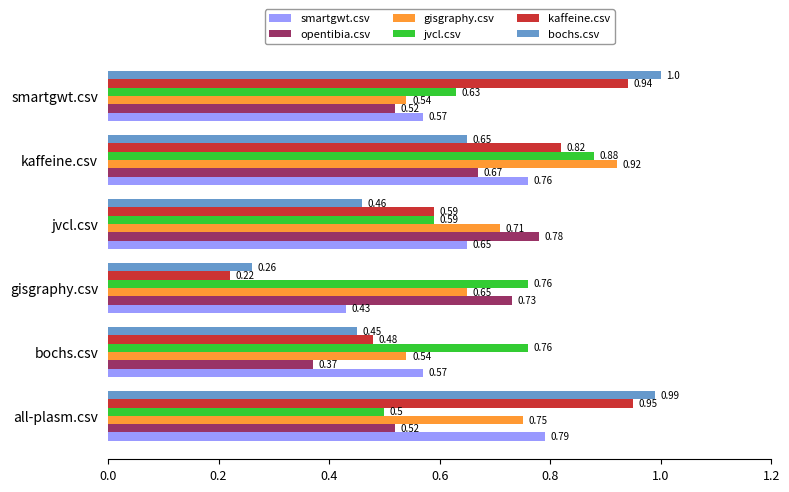

List the series in order of their peak value, lowest first.

opentibia.csv, smartgwt.csv, jvcl.csv, gisgraphy.csv, kaffeine.csv, bochs.csv